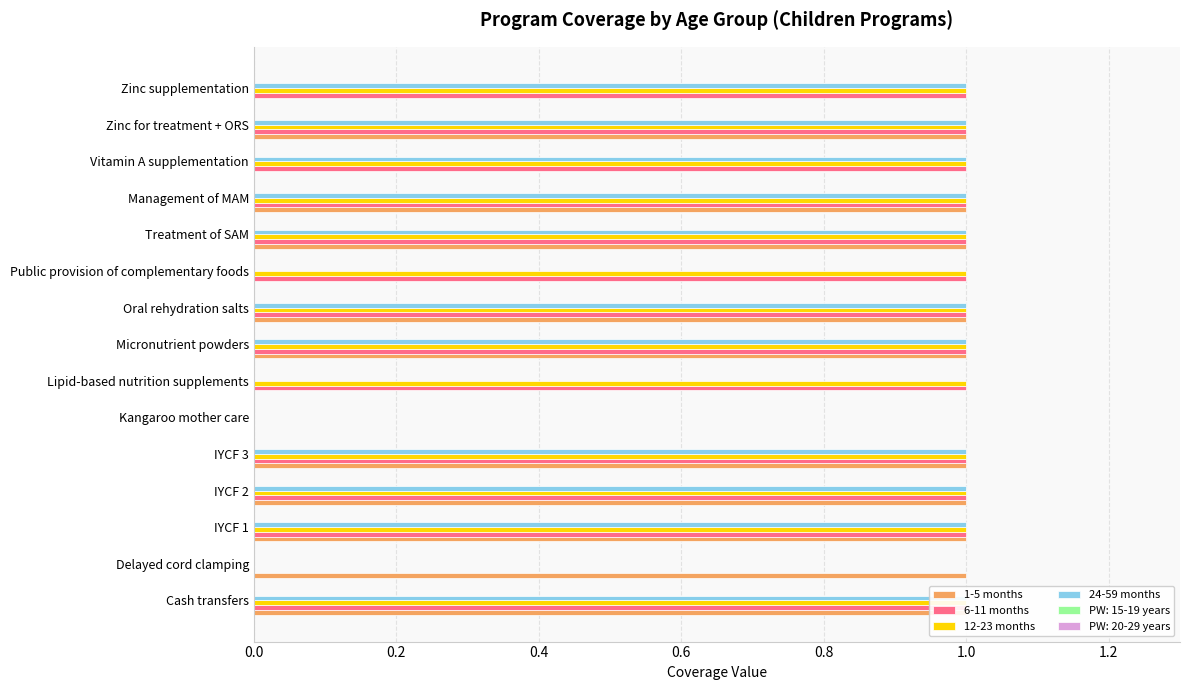

Reading left to right, extract all data points from this chart.

1-5 months: 1	1	1	1	1	0	0	1	1	0	1	1	0	1	0
6-11 months: 1	0	1	1	1	0	1	1	1	1	1	1	1	1	1
12-23 months: 1	0	1	1	1	0	1	1	1	1	1	1	1	1	1
24-59 months: 1	0	1	1	1	0	0	1	1	0	1	1	1	1	1